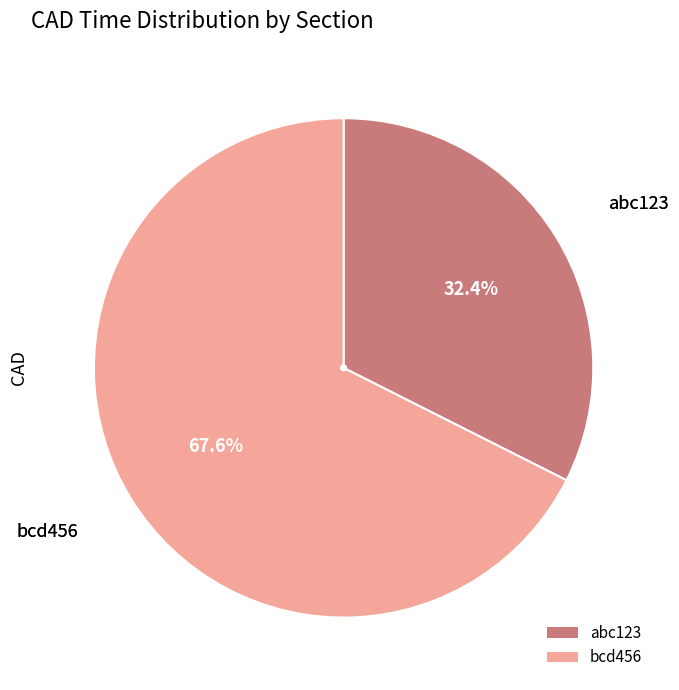

Which slice represents more than half of the pie?

bcd456